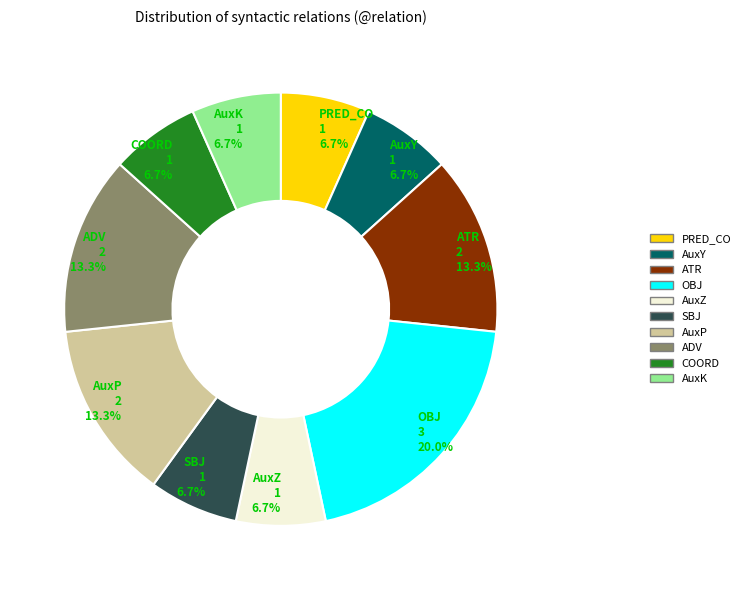

Which has a higher value, AuxK or OBJ?

OBJ